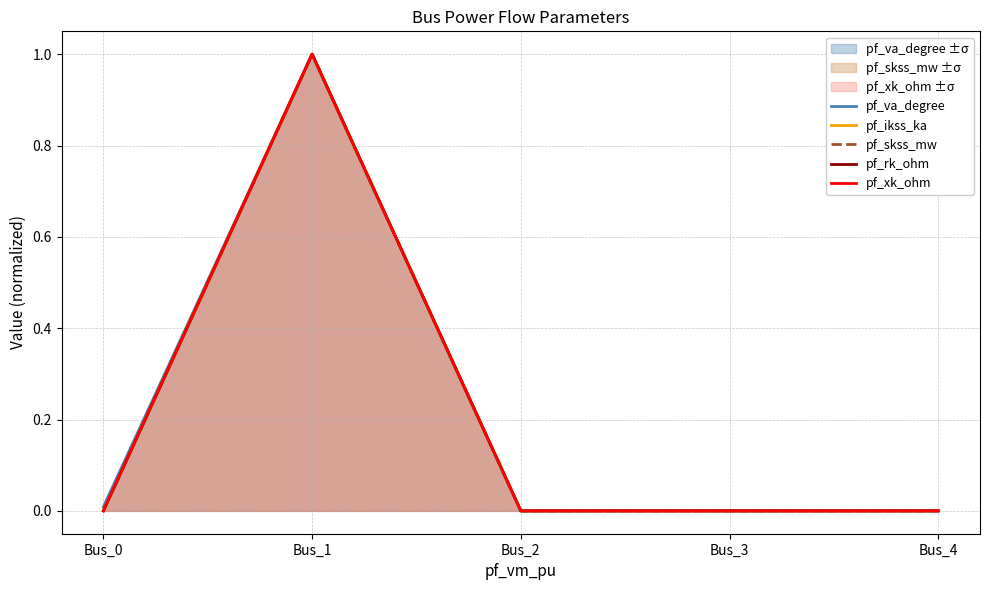

Reading left to right, transcribe all the data shown in this chart.

pf_va_degree: 0.0	1.0	0.0	0.0	0.0
pf_ikss_ka: 0.0	1.0	0.0	0.0	0.0
pf_skss_mw: 0.0	1.0	0.0	0.0	0.0
pf_rk_ohm: 0.0	1.0	0.0	0.0	0.0
pf_xk_ohm: 0.0	1.0	0.0	0.0	0.0